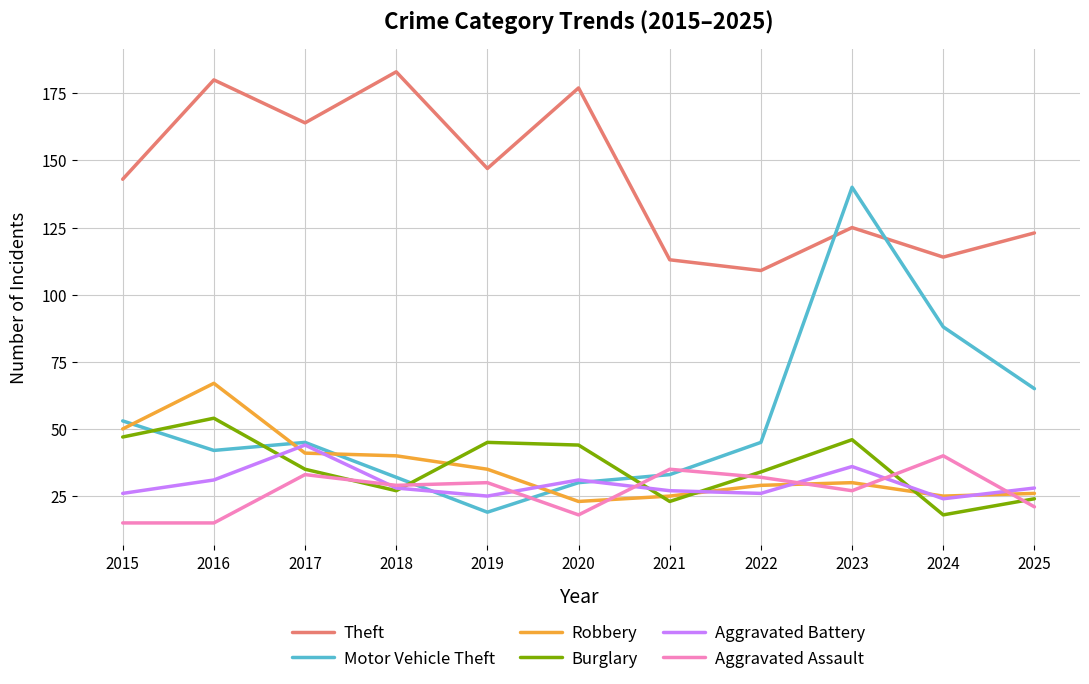

What is the difference between the maximum and minimum values in the Robbery series?

44